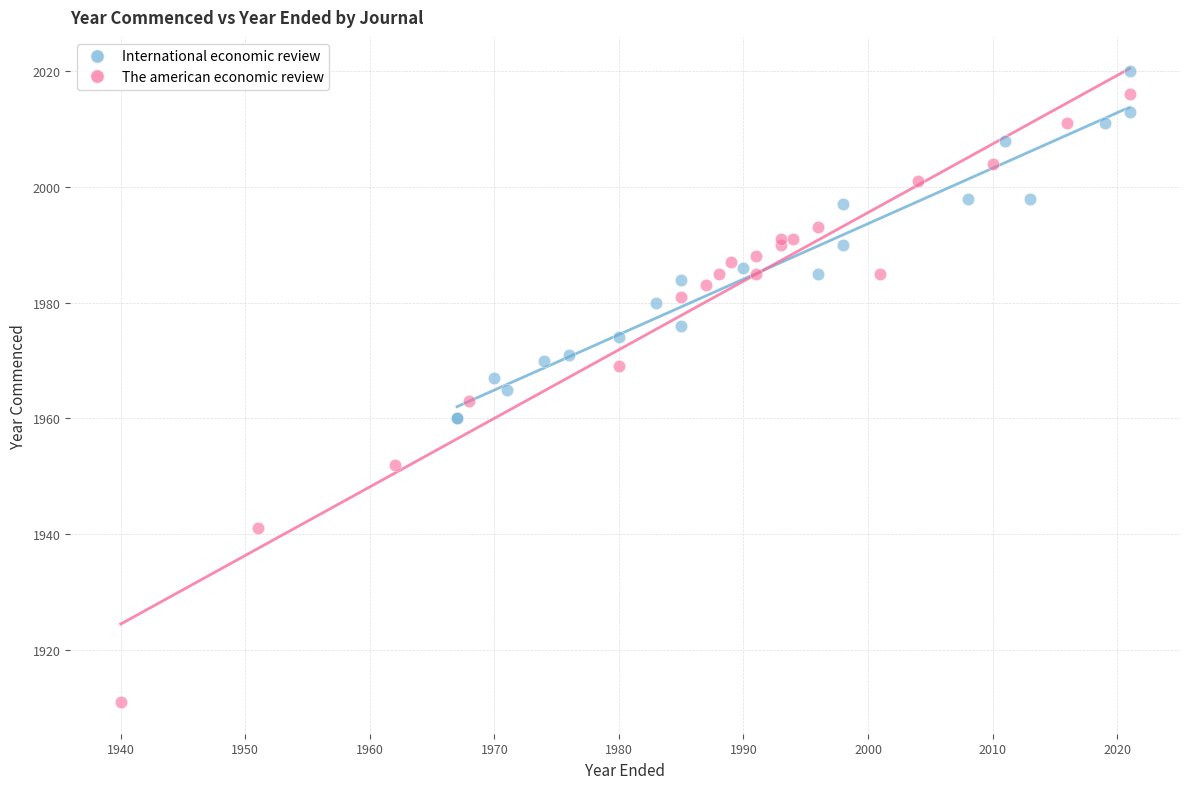

Which series reaches the minimum Y coordinate?

The american economic review